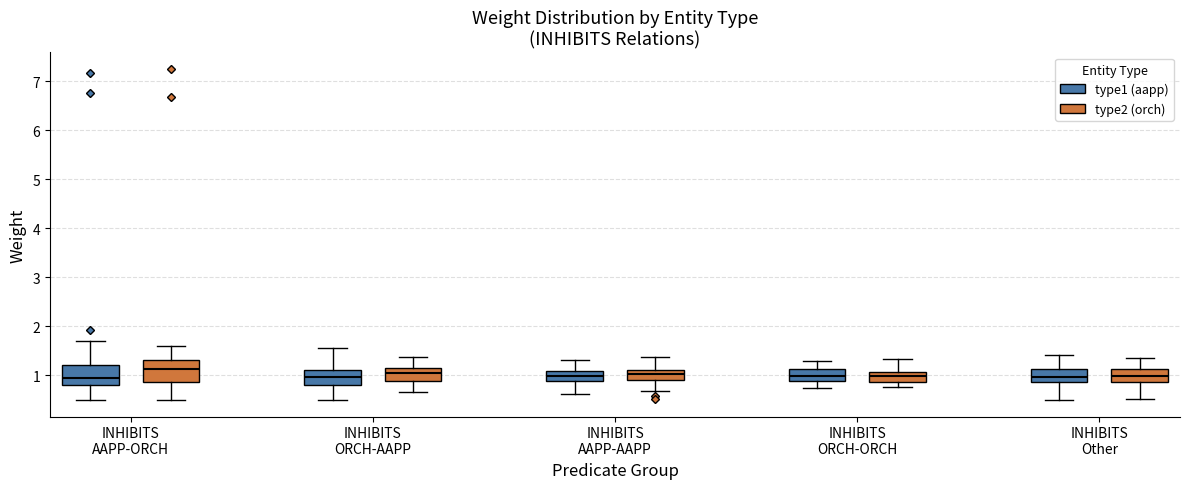

Reading left to right, transcribe this box plot: for each box, give where its median line is, the range the box spans, and where its two whiskers end, as read against the y-axis. The values are not printed on the chart, so give them approximately, as read against the axis.

INHIBITS AAPP-ORCH (type1 (aapp)): median 0.9, box 0.8 to 1.2, whiskers 0.5 to 1.7
INHIBITS AAPP-ORCH (type2 (orch)): median 1.1, box 0.9 to 1.3, whiskers 0.5 to 1.6
INHIBITS ORCH-AAPP (type1 (aapp)): median 1.0, box 0.8 to 1.1, whiskers 0.5 to 1.6
INHIBITS ORCH-AAPP (type2 (orch)): median 1.0, box 0.9 to 1.1, whiskers 0.7 to 1.4
INHIBITS AAPP-AAPP (type1 (aapp)): median 1.0, box 0.9 to 1.1, whiskers 0.6 to 1.3
INHIBITS AAPP-AAPP (type2 (orch)): median 1.0, box 0.9 to 1.1, whiskers 0.7 to 1.4
INHIBITS ORCH-ORCH (type1 (aapp)): median 1.0, box 0.9 to 1.1, whiskers 0.7 to 1.3
INHIBITS ORCH-ORCH (type2 (orch)): median 1.0, box 0.9 to 1.1, whiskers 0.8 to 1.3
INHIBITS Other (type1 (aapp)): median 1.0, box 0.9 to 1.1, whiskers 0.5 to 1.4
INHIBITS Other (type2 (orch)): median 1.0, box 0.9 to 1.1, whiskers 0.5 to 1.4